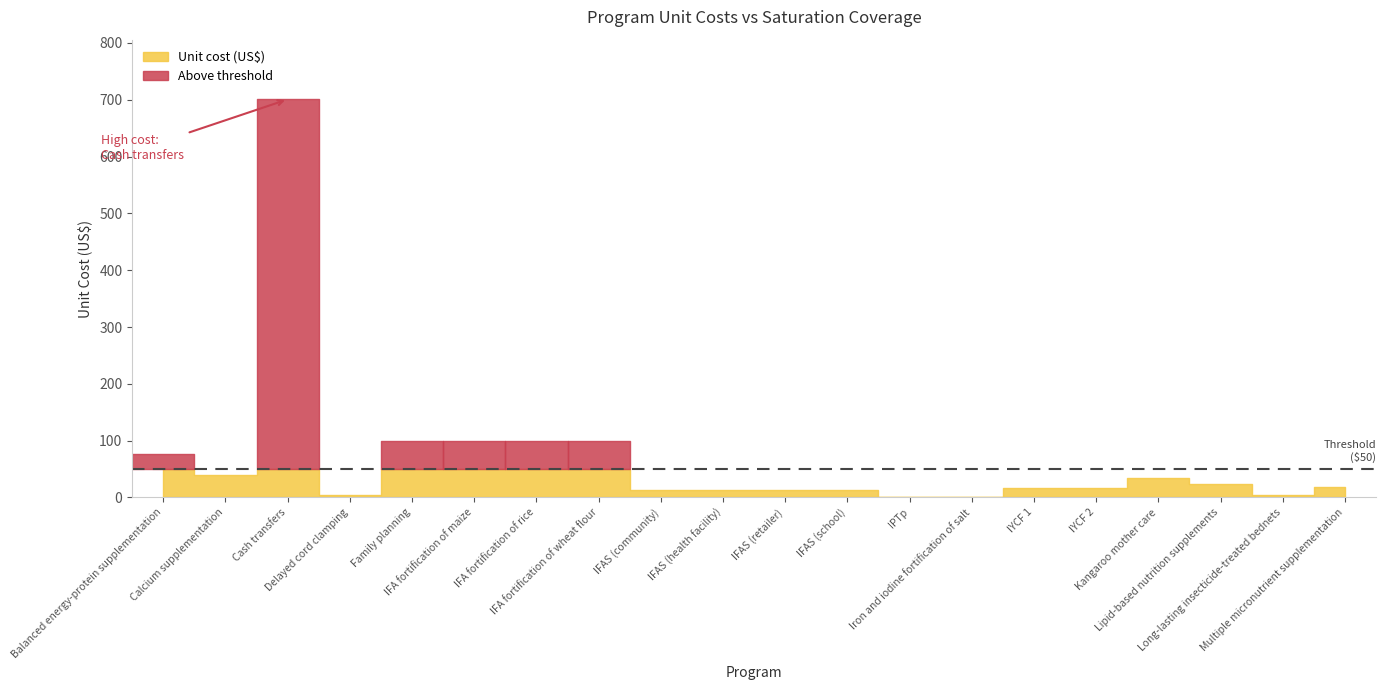

At which label is Saturation coverage closest to 0?

Balanced energy-protein supplementation